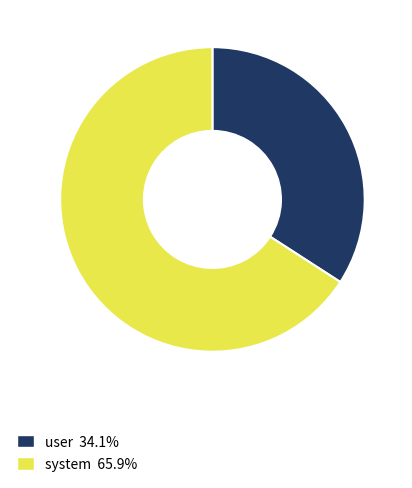

Between system and user, which is larger?

system